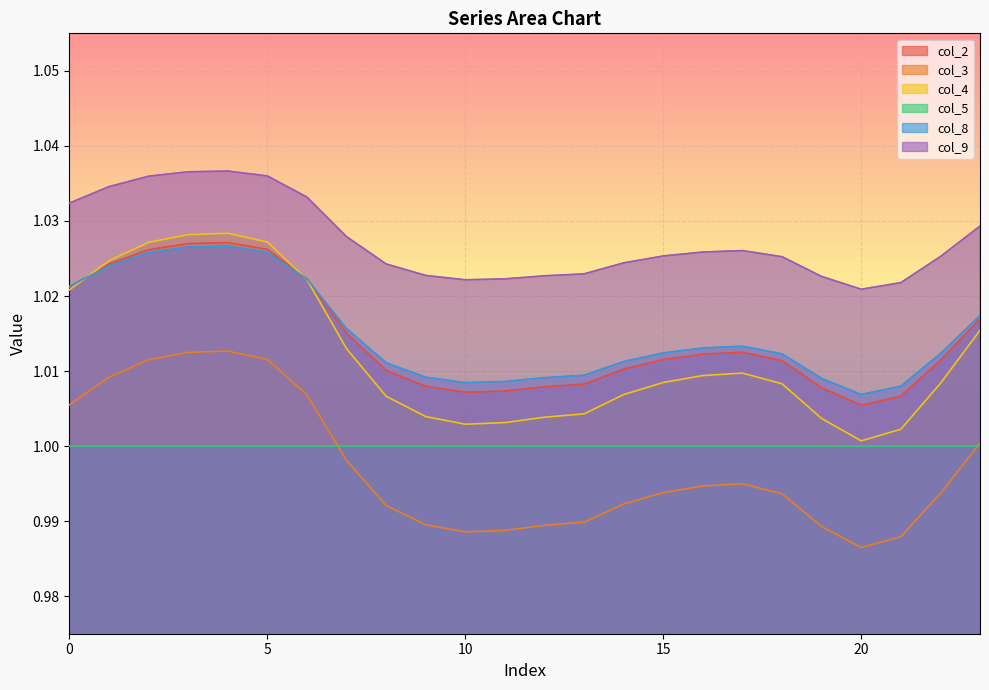

True or false: col_4 and col_3 cross at least once.

False